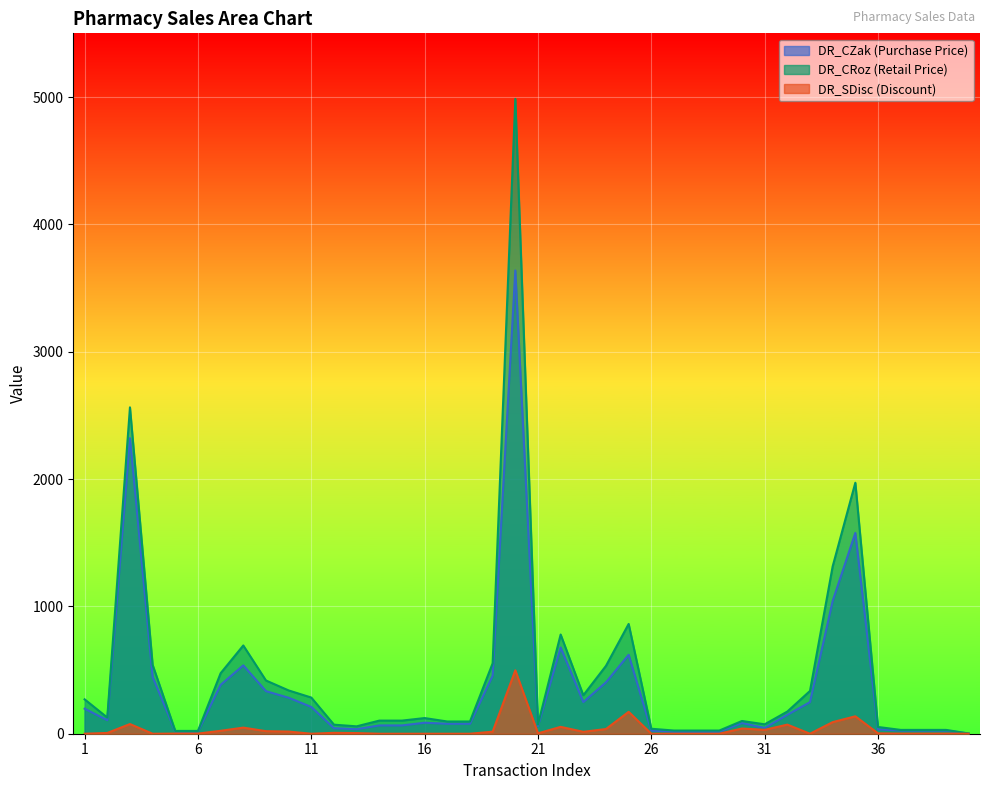

How many lines are shown in the chart?

3